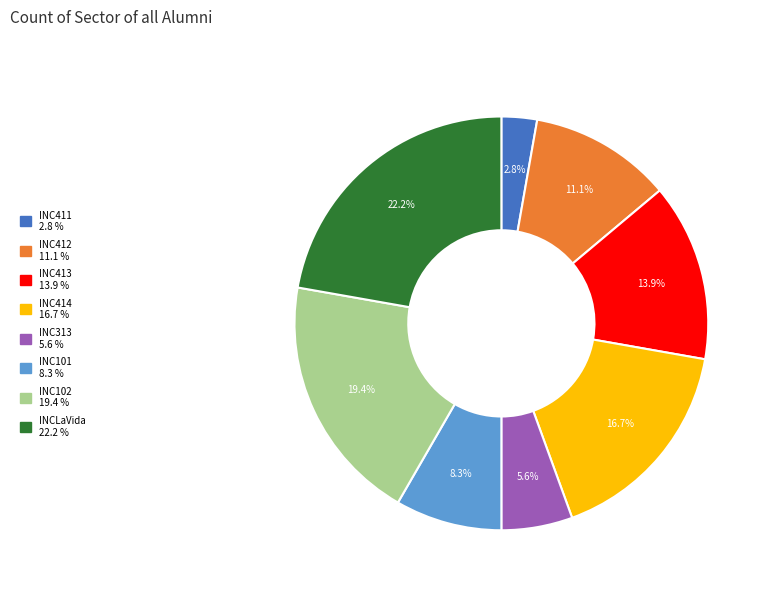

Combined, what portion of the pie is INC413 and INC414?

30.6%